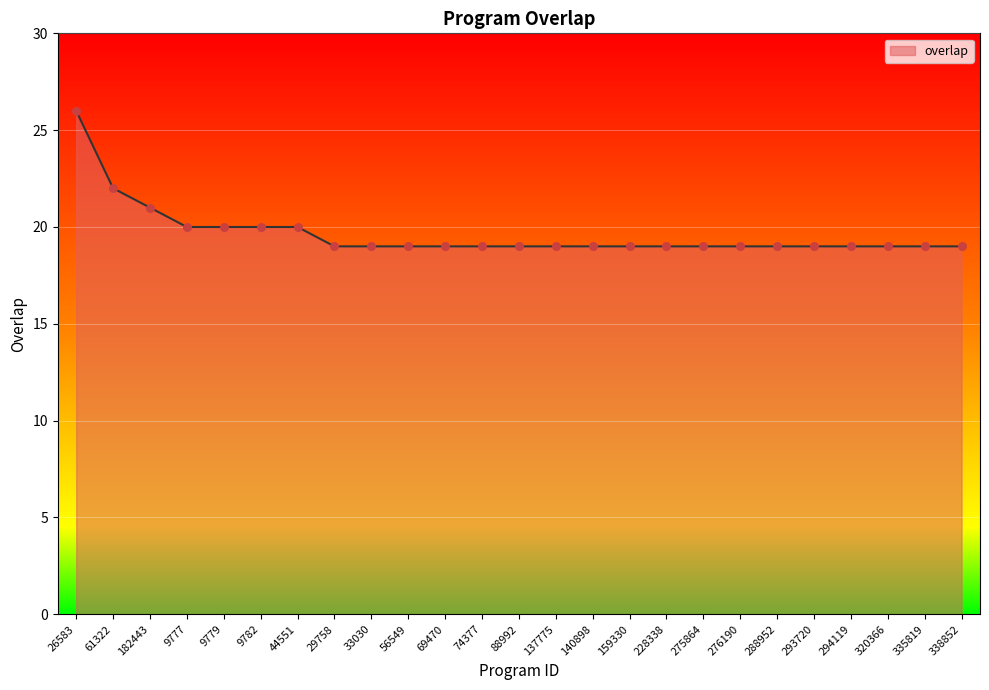

Which has a higher value, 9777 or 56549?

9777